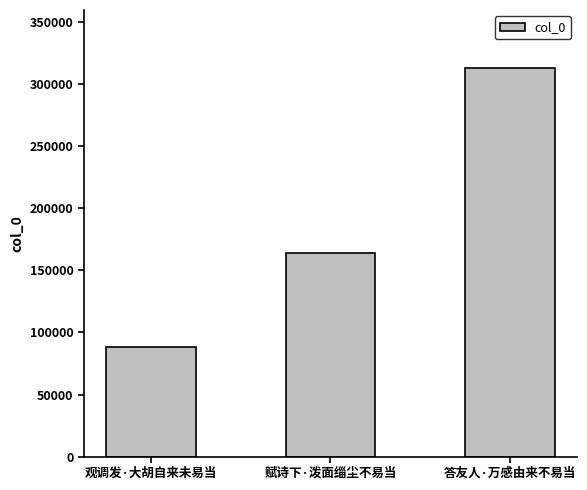

What position from the left is 赋诗下·泼面缁尘不易当?

2